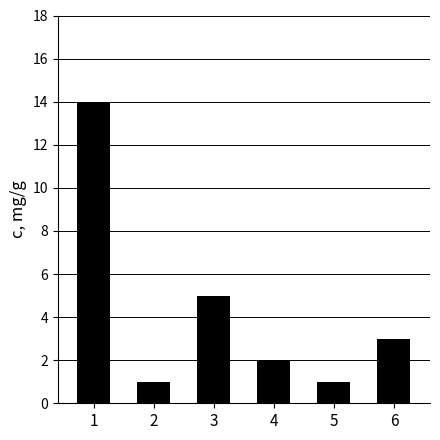

What is the greatest value displayed?

14